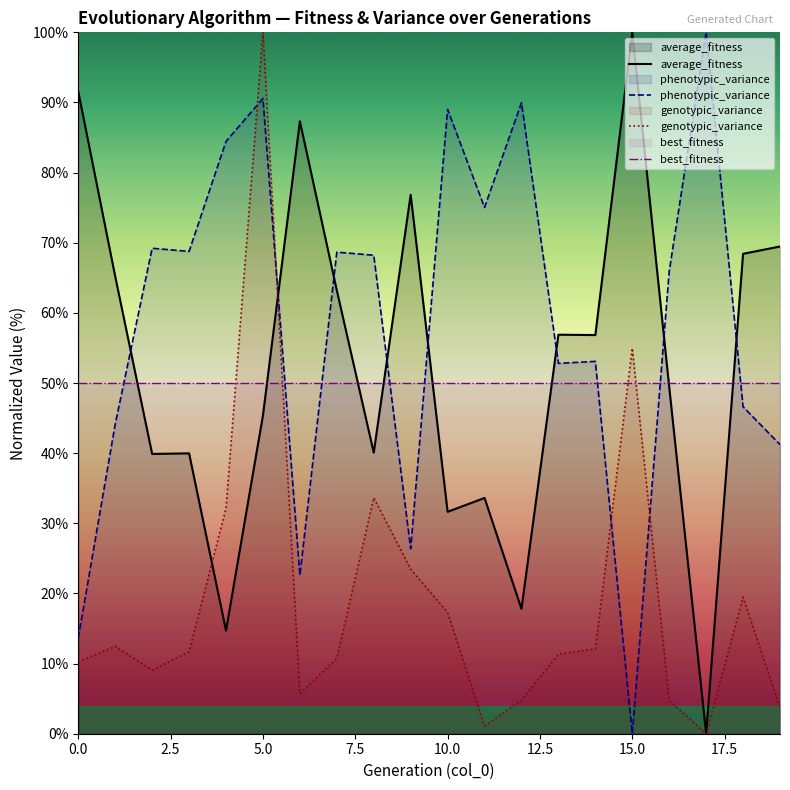

Which series has the largest total across all categories?

phenotypic_variance